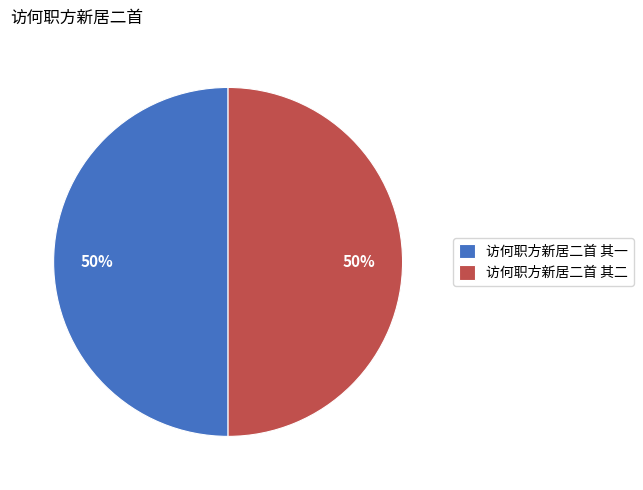

The 访何职方新居二首 其二 slice represents 50% of the pie. True or false?

True